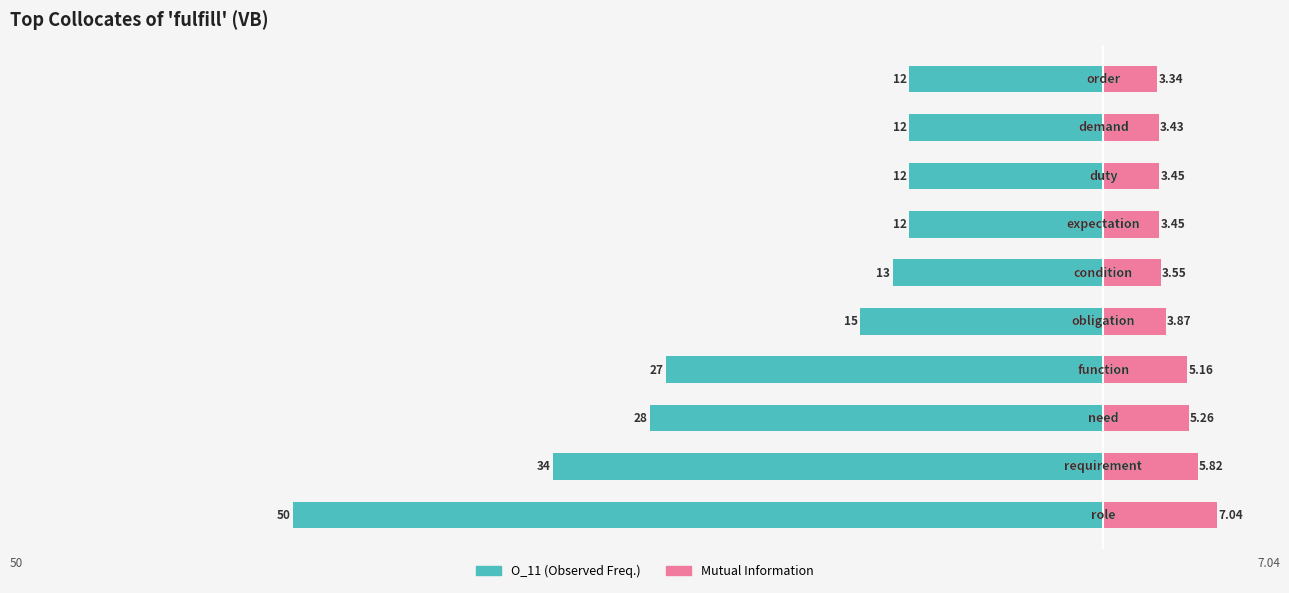

How many bars are there in total?

20